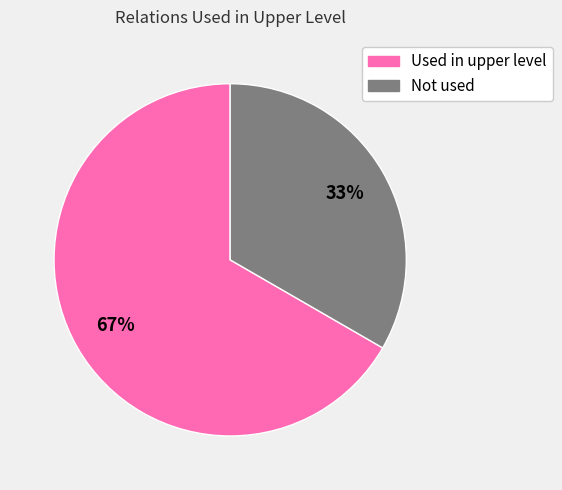

Count the number of slices in the pie.

2